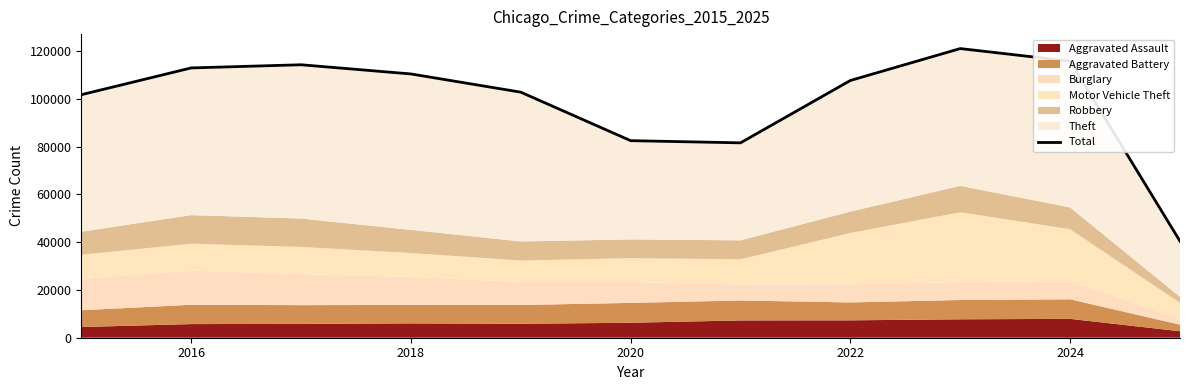

Does the chart display data point markers on the line(s)?

No